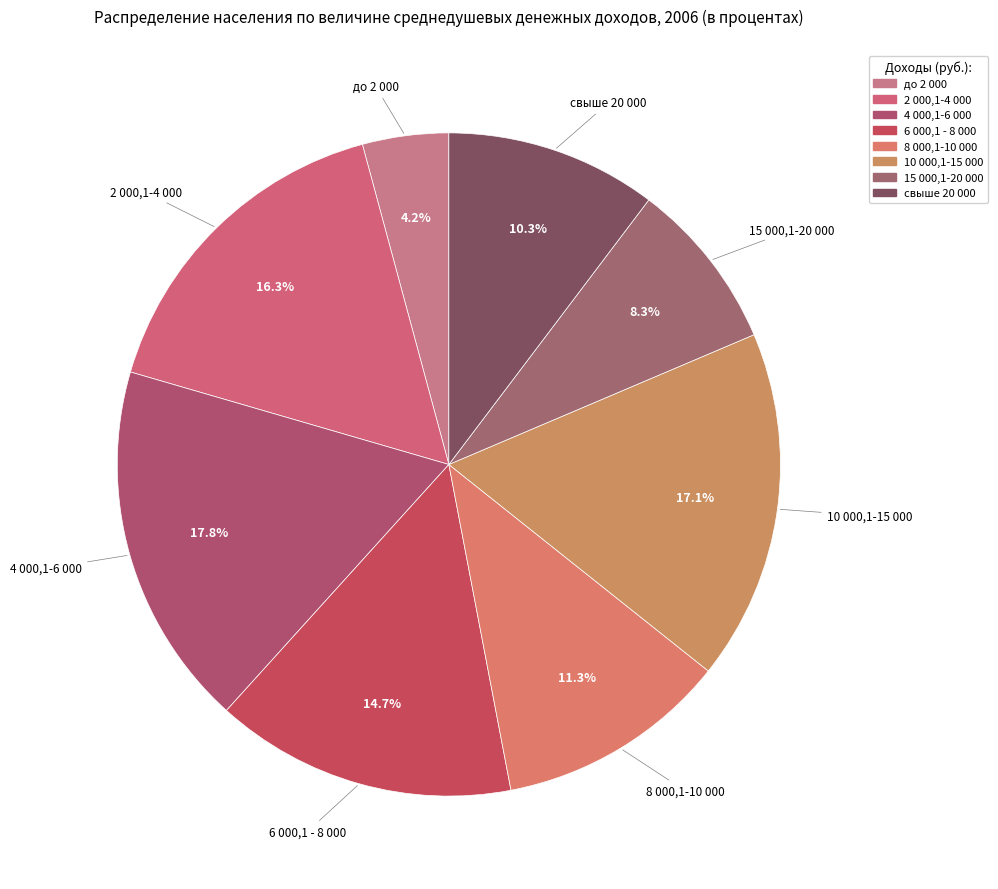

Which has a higher value, 15 000,1-20 000 or 4 000,1-6 000?

4 000,1-6 000